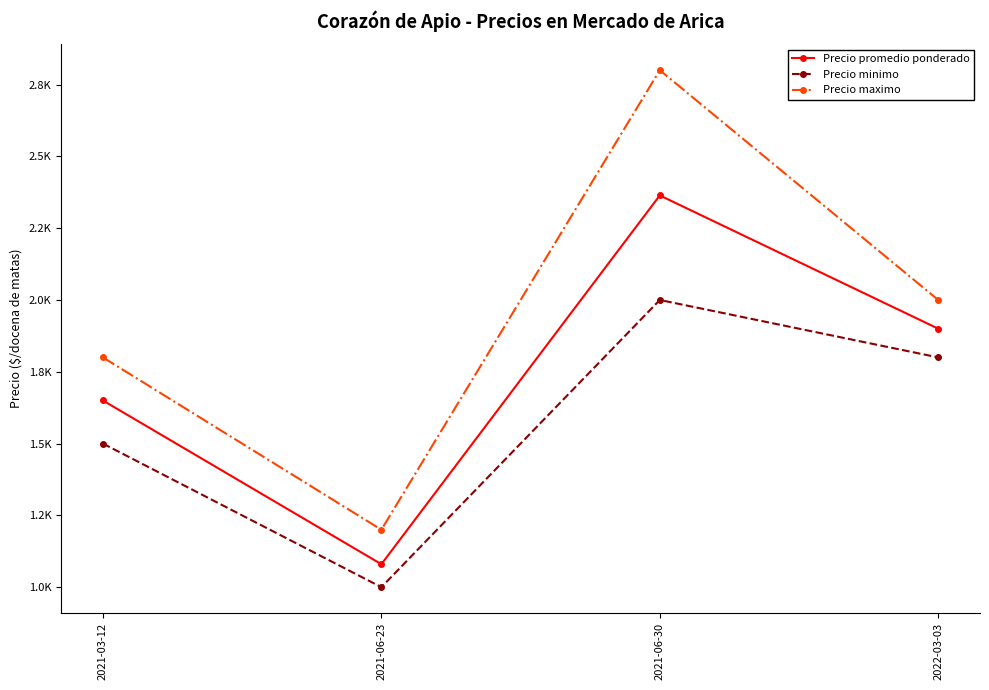

True or false: Precio minimo has a value of 2669 at 2022-03-03.

False